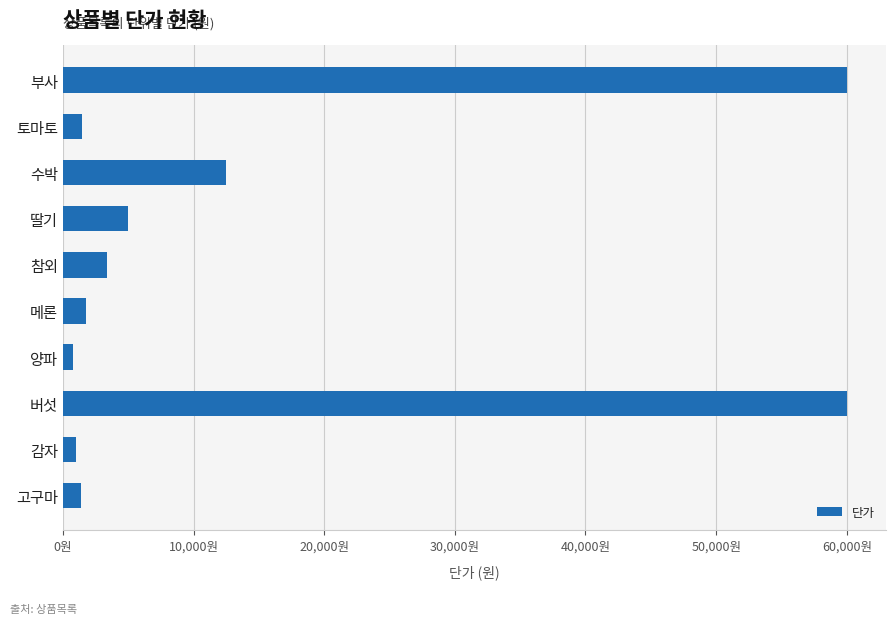

Are the bars horizontal?

Yes